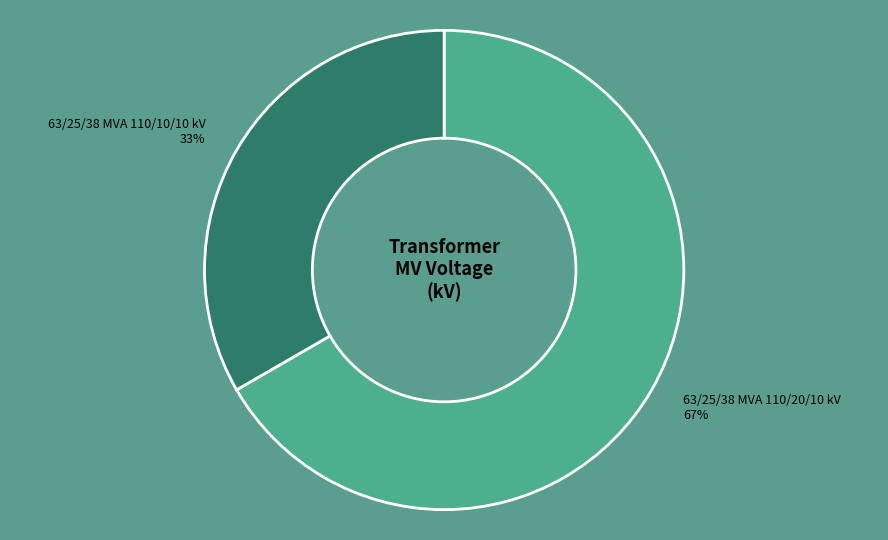

Does any single category account for the majority?

Yes